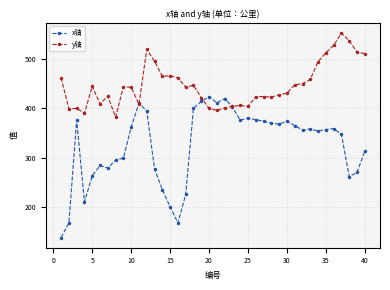

What is the minimum value shown in the chart?

137.5